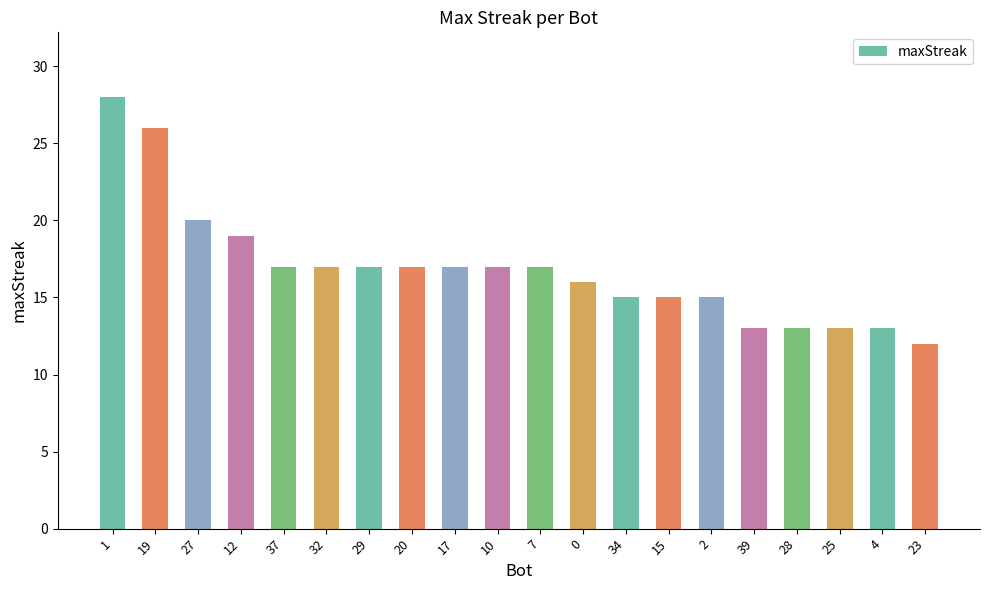

Between 29 and 34, which is larger?

29